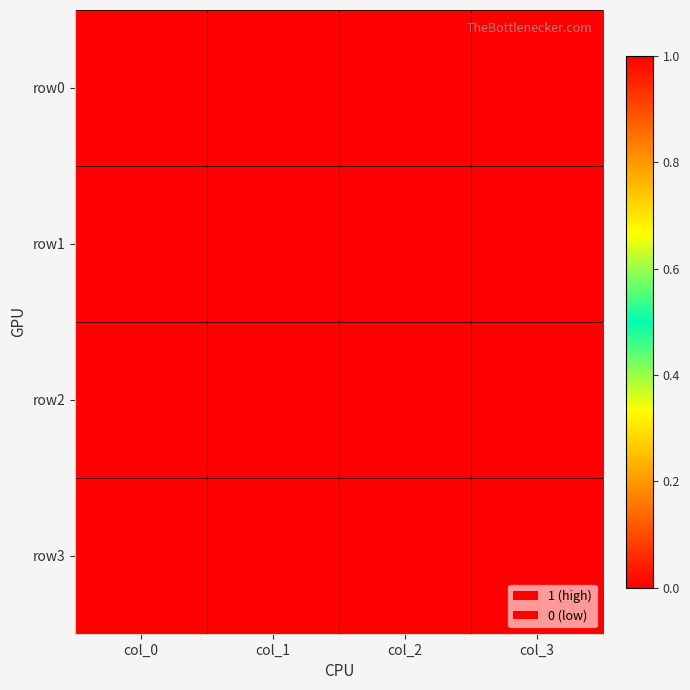

Reading right to left, list all the values displayed in this chart.

row0: col_3=1	col_2=1	col_1=1	col_0=1
row1: col_3=0	col_2=0	col_1=0	col_0=0
row2: col_3=0	col_2=0	col_1=0	col_0=0
row3: col_3=0	col_2=0	col_1=0	col_0=0